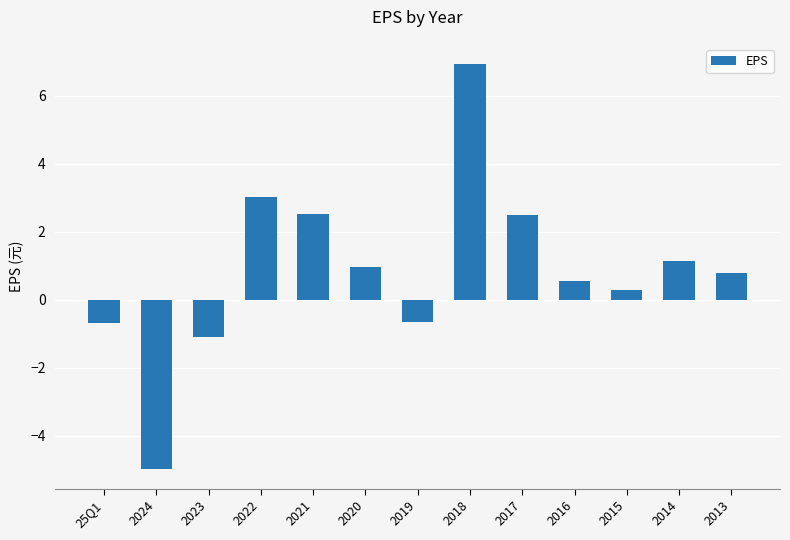

What position from the left is 2019?

7